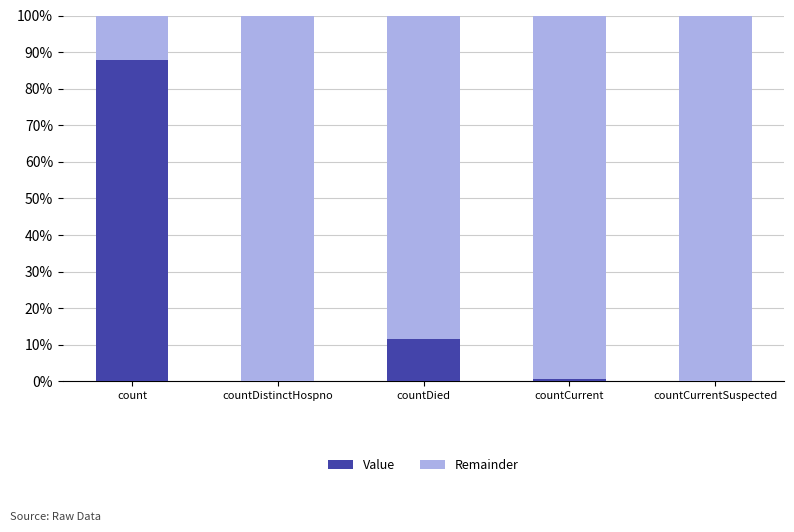

True or false: Value has a value of -33.0 at countCurrentSuspected.

False